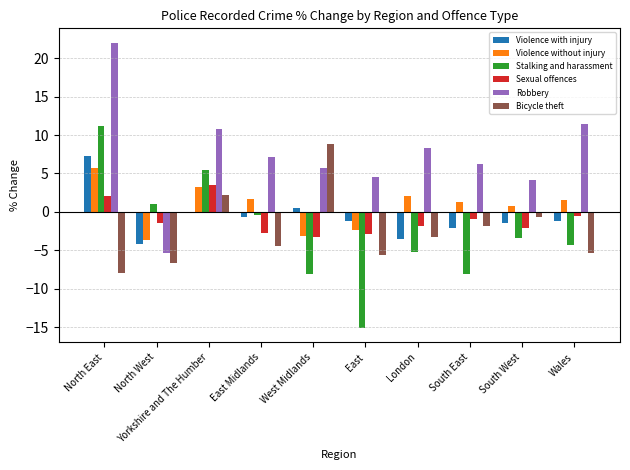

What is the maximum value for Violence without injury?

5.7